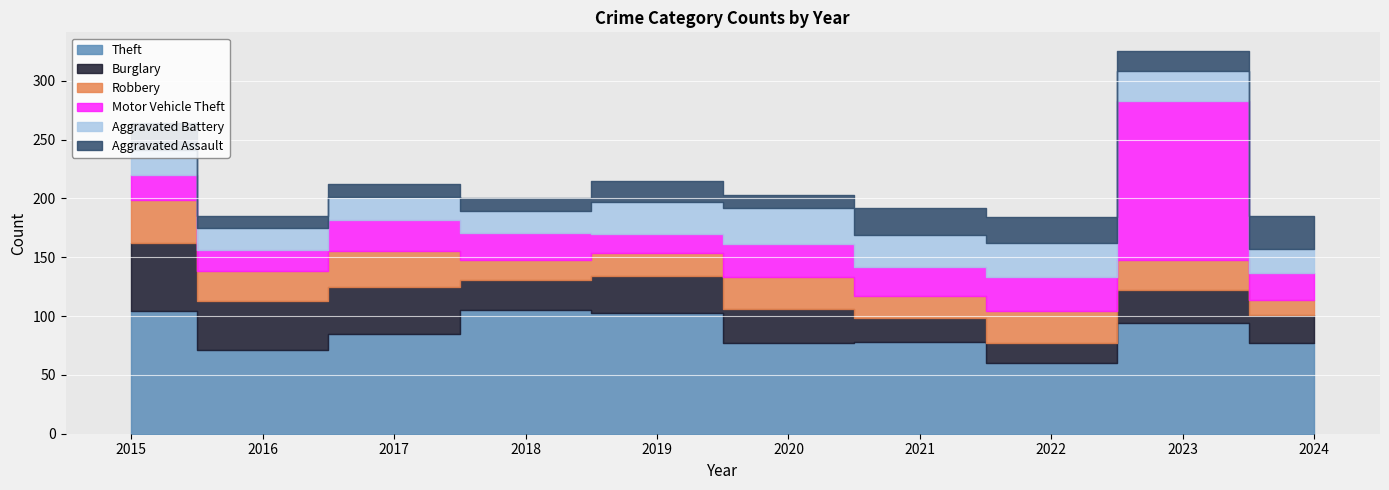

Which series changed the most between 2017 and 2022?

Theft